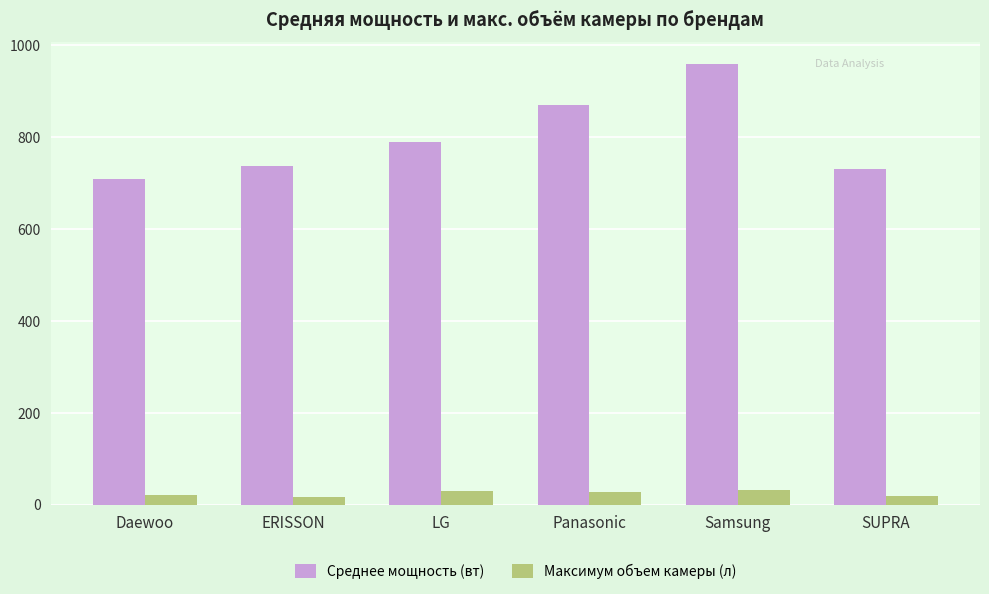

Count the number of categories in the chart.

6